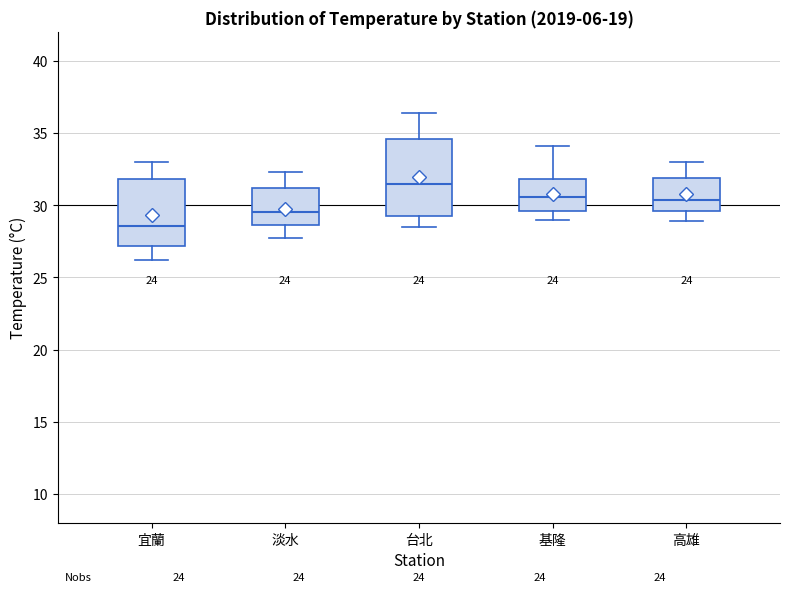

Reading left to right, transcribe this box plot: for each box, give where its median line is, the range the box spans, and where its two whiskers end, as read against the y-axis. The values are not printed on the chart, so give them approximately, as read against the axis.

宜蘭: median 28.5, box 27.0 to 32.0, whiskers 26.0 to 33.0
淡水: median 29.5, box 28.5 to 31.0, whiskers 27.5 to 32.5
台北: median 31.5, box 29.5 to 34.5, whiskers 28.5 to 36.5
基隆: median 30.5, box 29.5 to 32.0, whiskers 29.0 to 34.0
高雄: median 30.5, box 29.5 to 32.0, whiskers 29.0 to 33.0